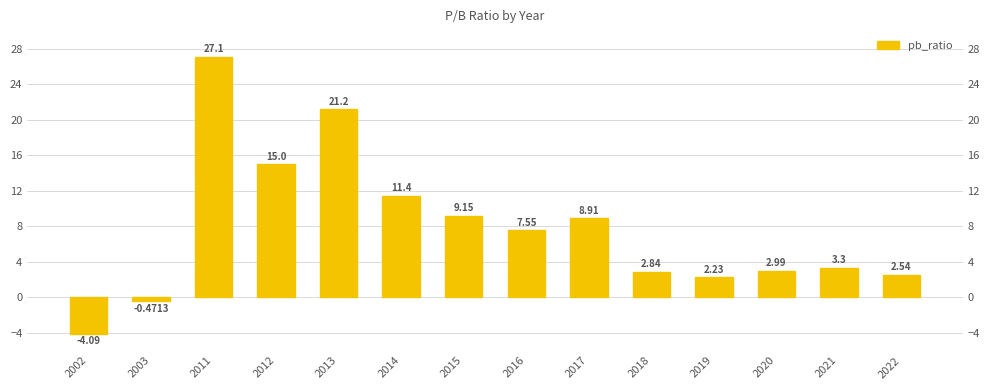

The value at 2019 is 2.2. True or false?

True